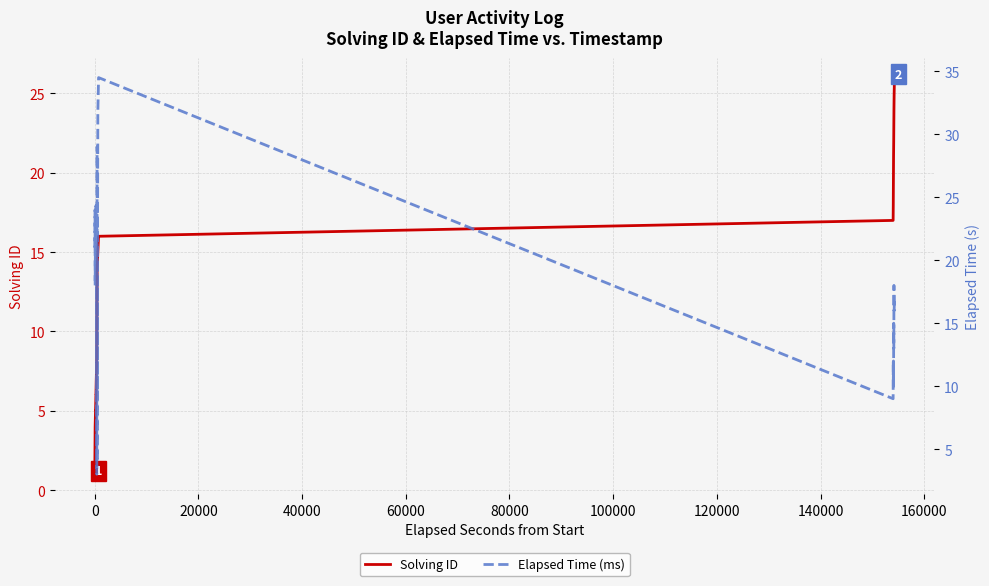

What is the maximum value for Elapsed Time (ms)?

34.5